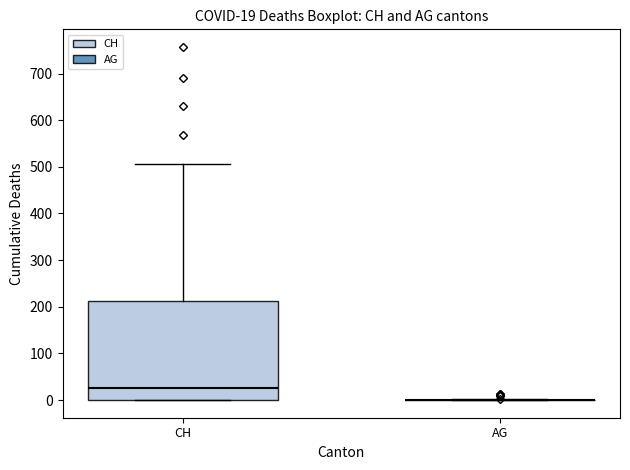

Which box is the tallest, from its lower edge to its upper edge?

CH